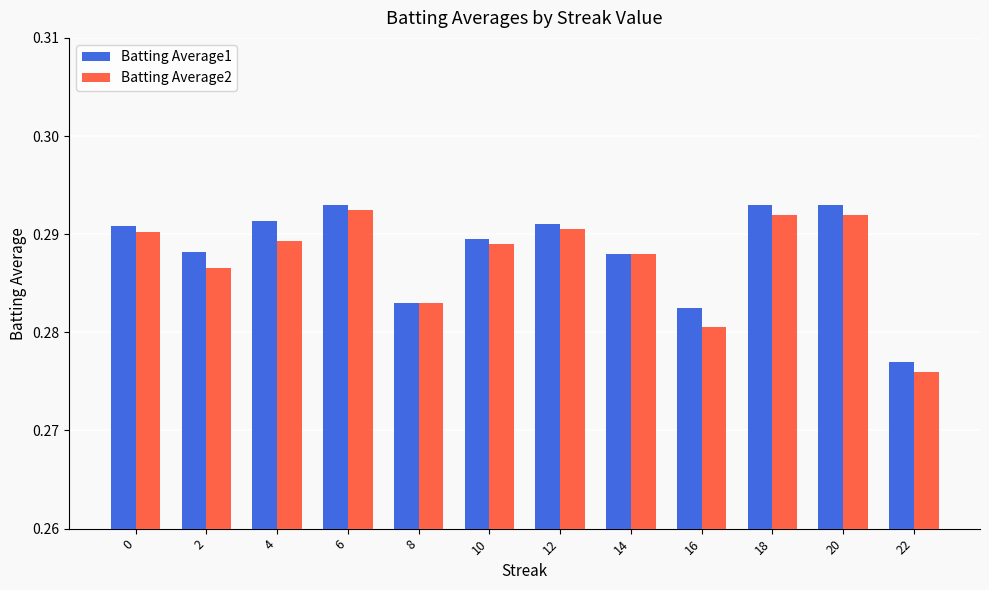

Is it true that Batting Average1 equals 0.1 at 4?

False